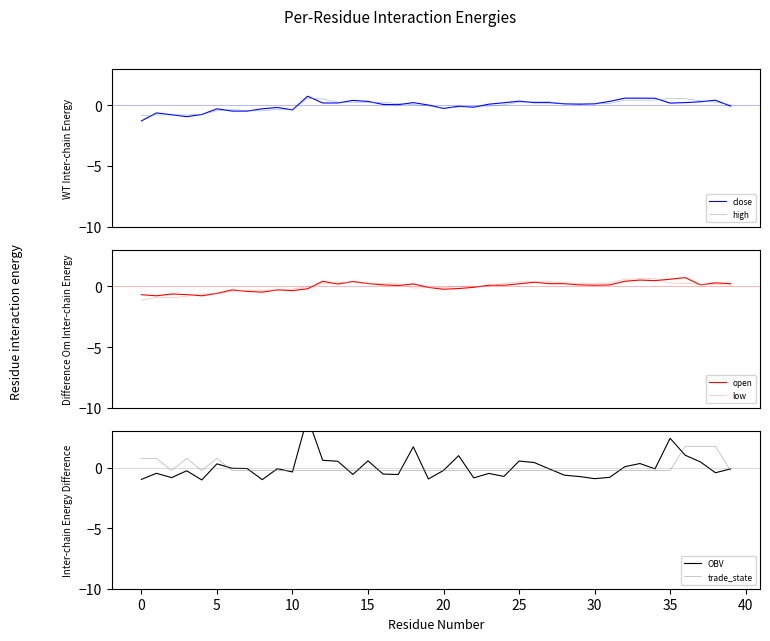

What is the highest value of the close series?

0.8